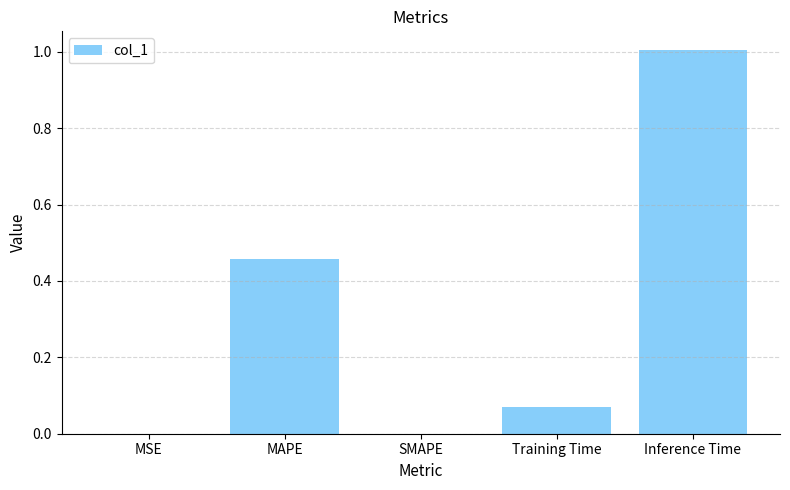

What is the sum of all values?

1.5